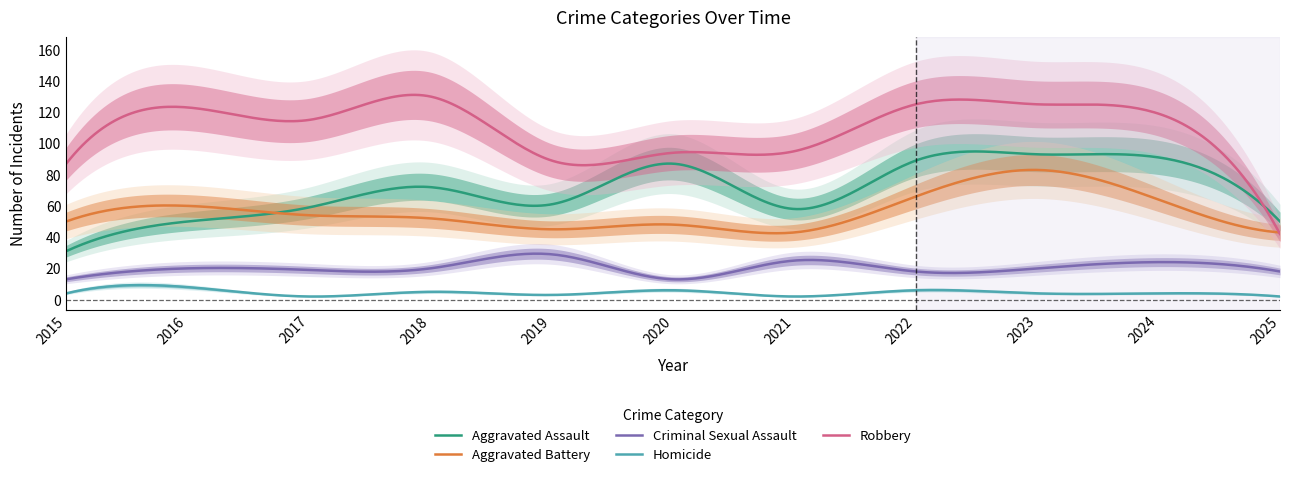

How many data points does each series have?

11